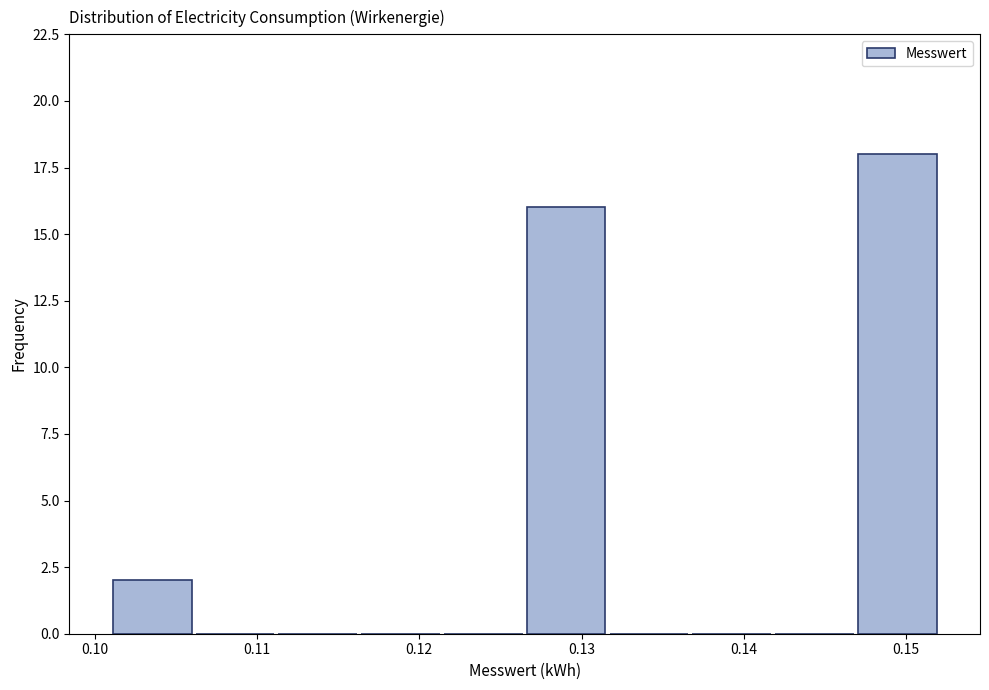

How tall is the bar that spans 0.101 to 0.106 on the x-axis? Neither the bar edges nor the heights are printed on the chart, so give them approximately, as read against the axes.

2